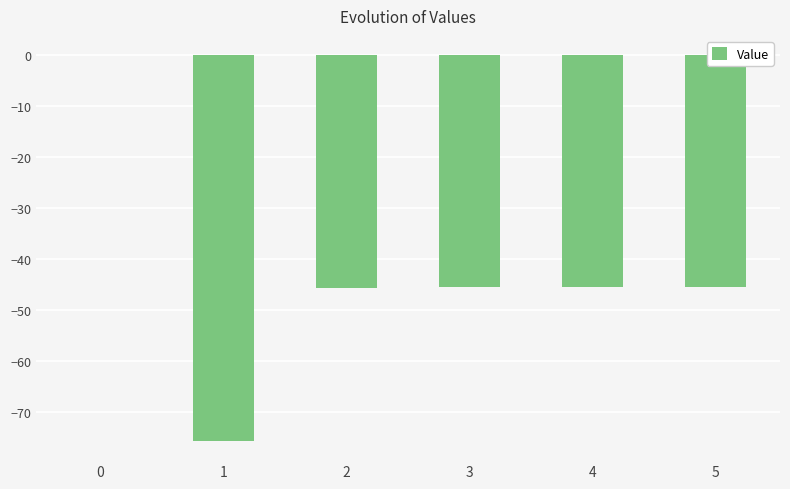

Is it true that the value at 4 is -73.5?

False